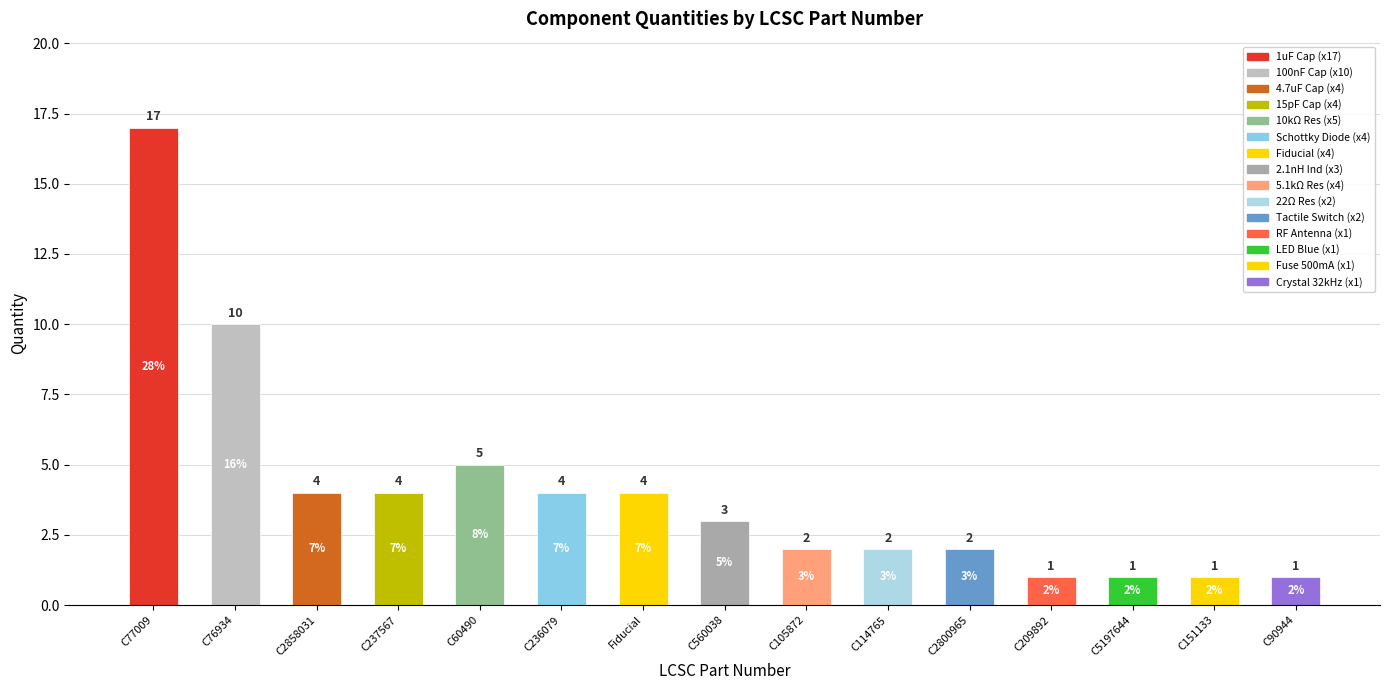

Reading left to right, extract all data points from this chart.

17	10	4	4	5	4	4	3	2	2	2	1	1	1	1